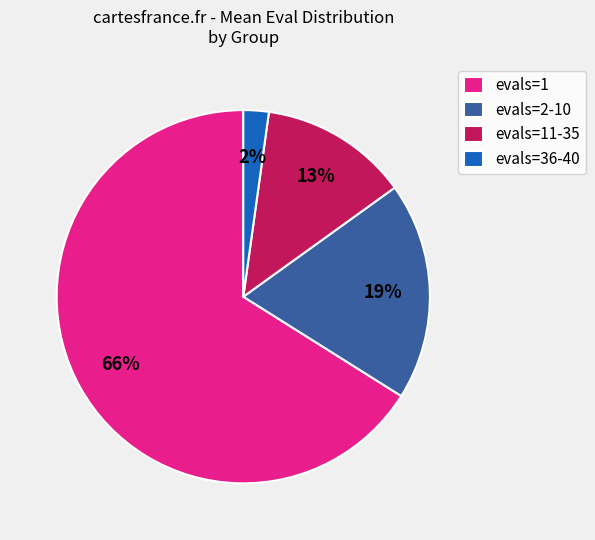

Count the number of slices in the pie.

4